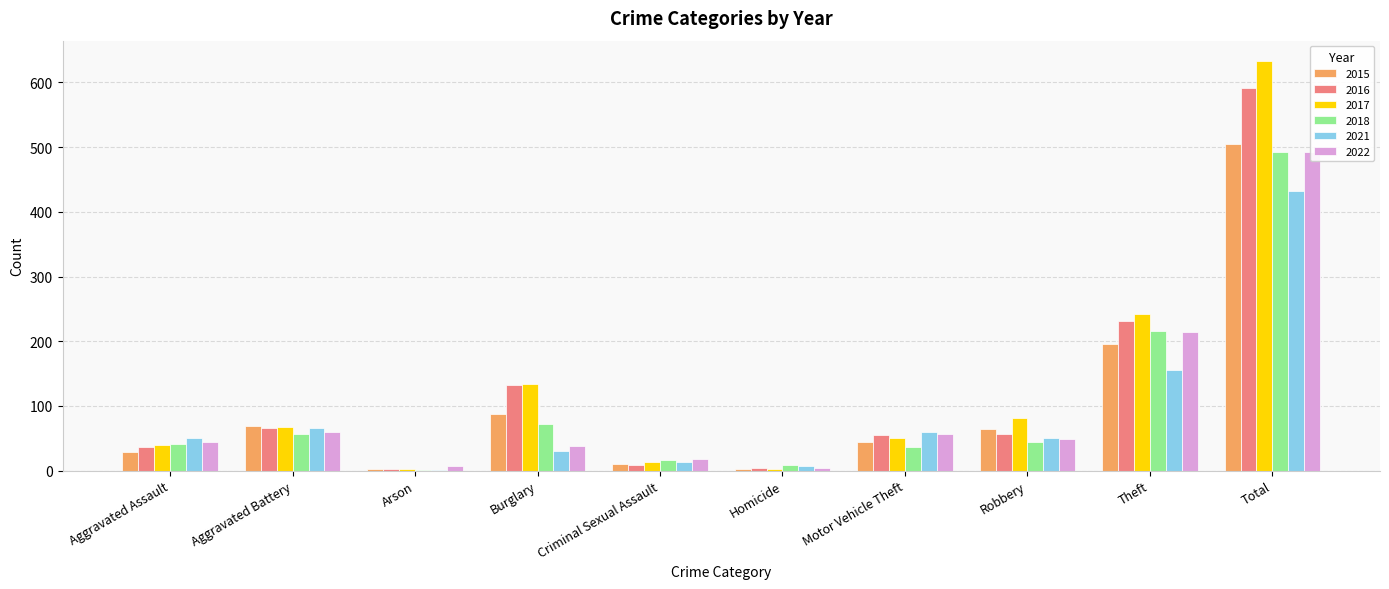

What is the label of the 4th bar from the left?

Burglary